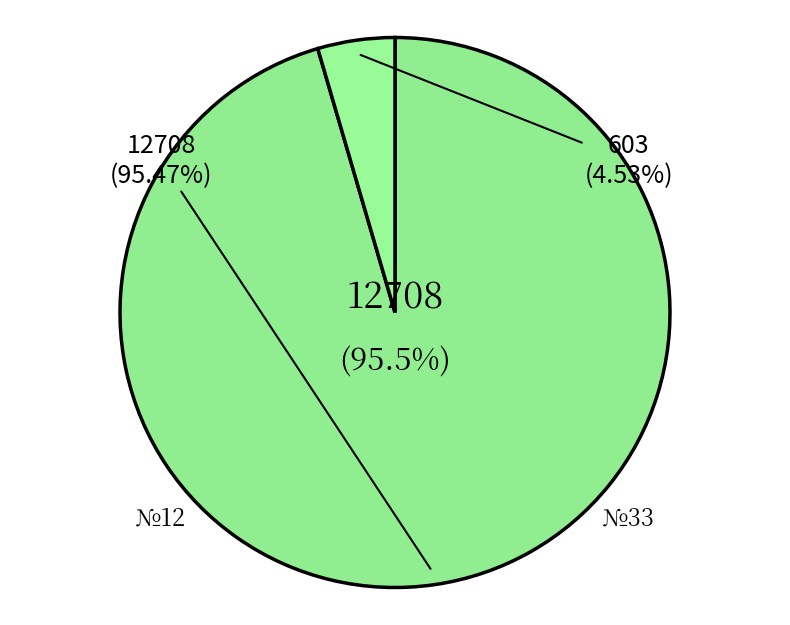

To the nearest percent, what is the combined percentage of №33 and №12?

100%